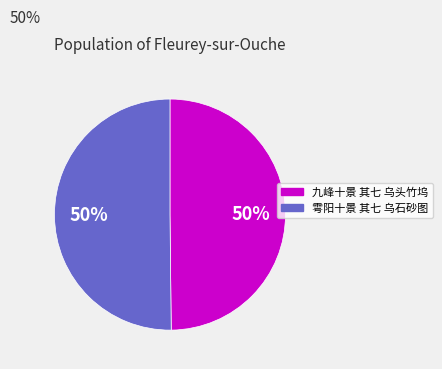

How many segments does this pie chart have?

2